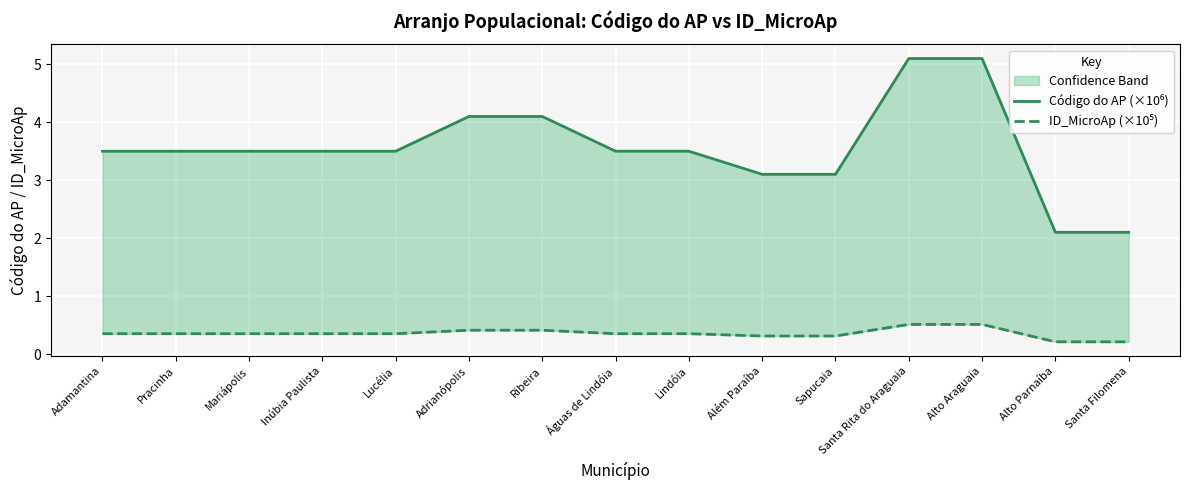

Count the number of categories in the chart.

15